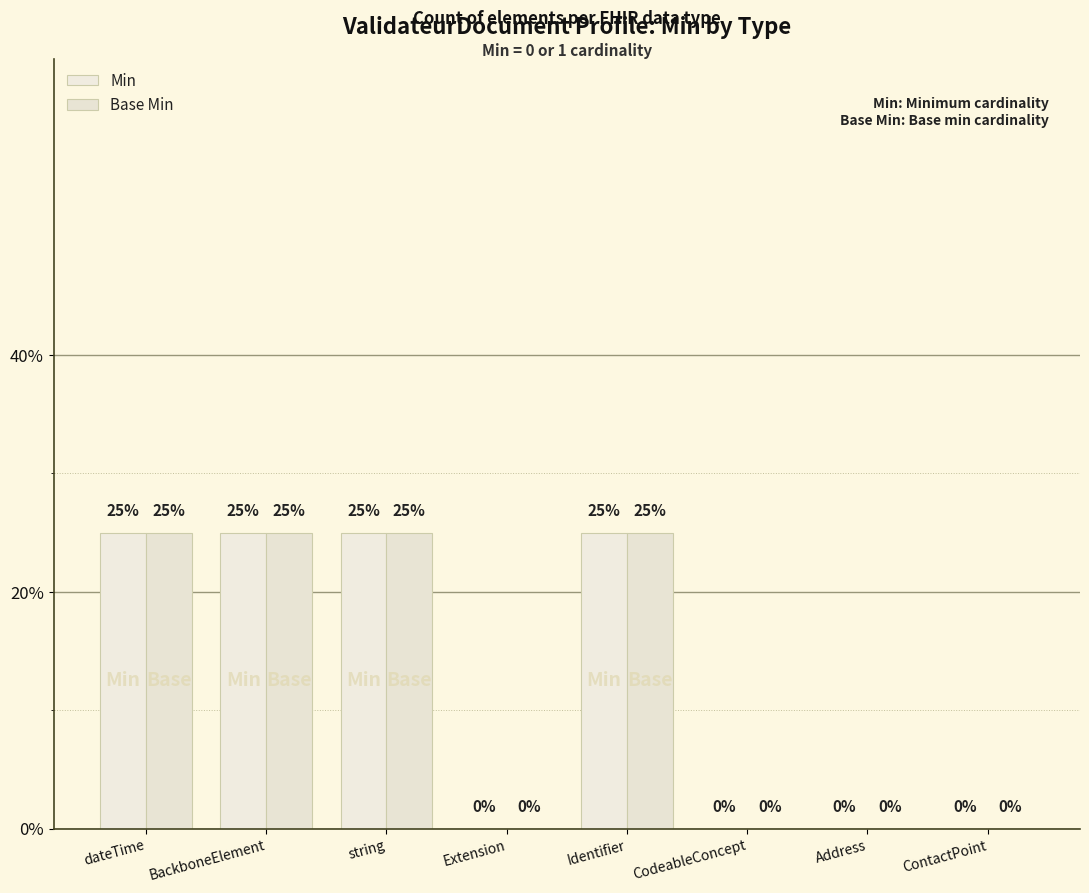

Does the chart contain stacked bars?

No